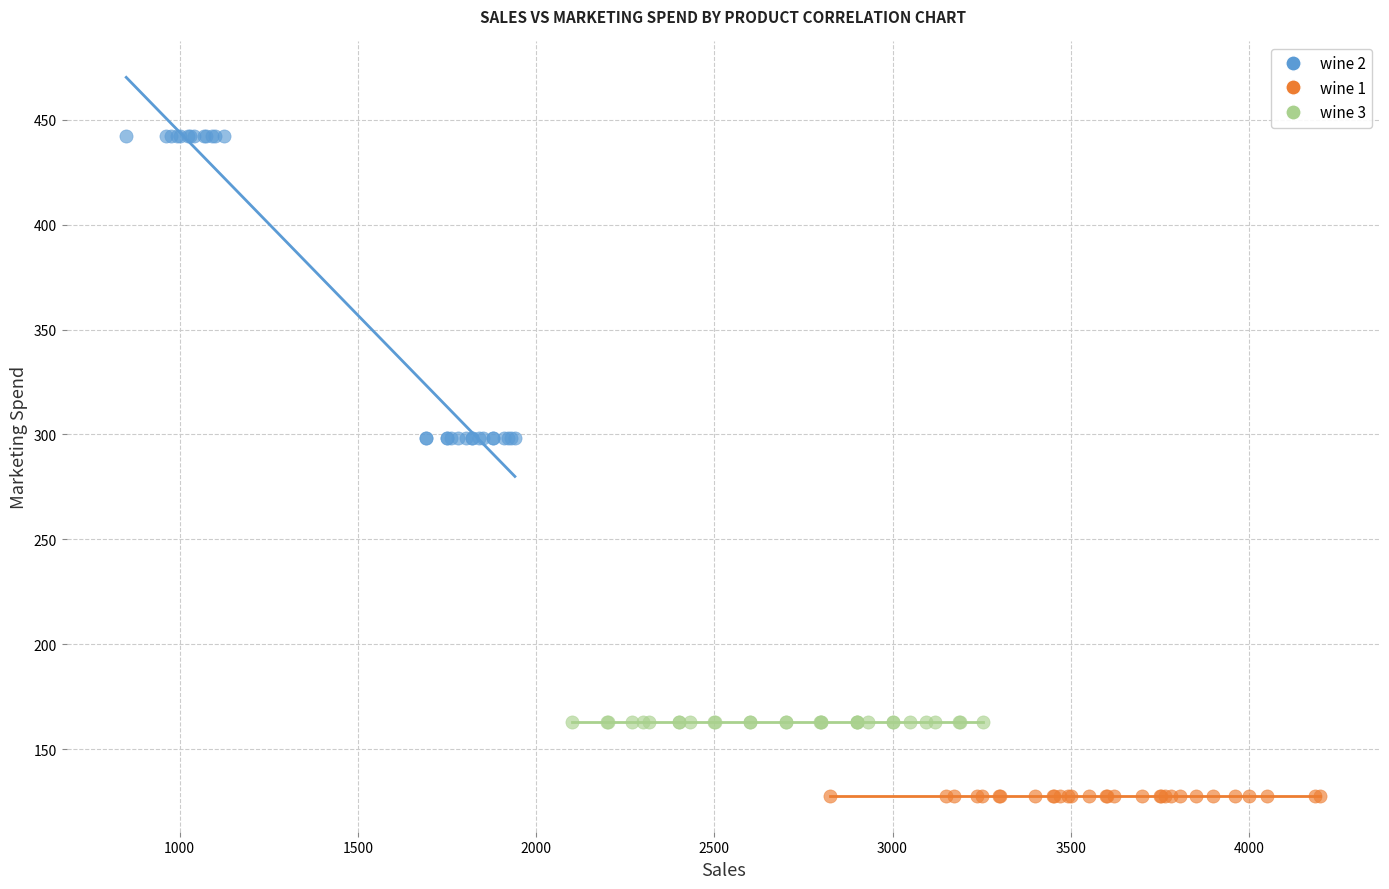

Which series contains the lowest Y value?

wine 1